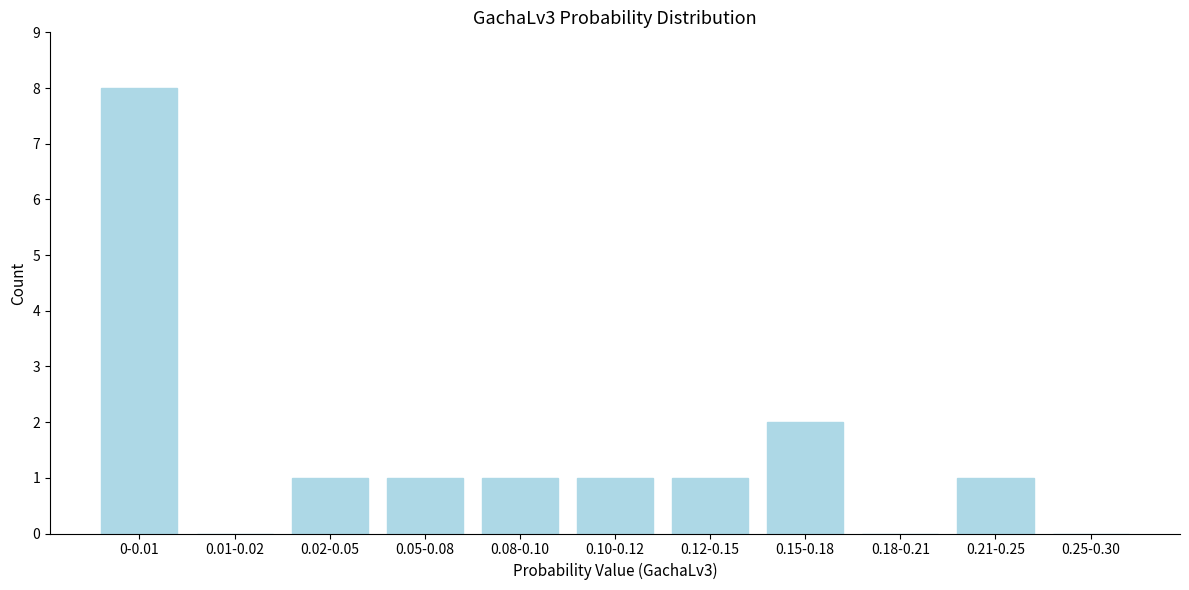

Reading left to right, what are all the values shown in this chart?

0-0.01=8	0.01-0.02=0	0.02-0.05=1	0.05-0.08=1	0.08-0.10=1	0.10-0.12=1	0.12-0.15=1	0.15-0.18=2	0.18-0.21=0	0.21-0.25=1	0.25-0.30=0